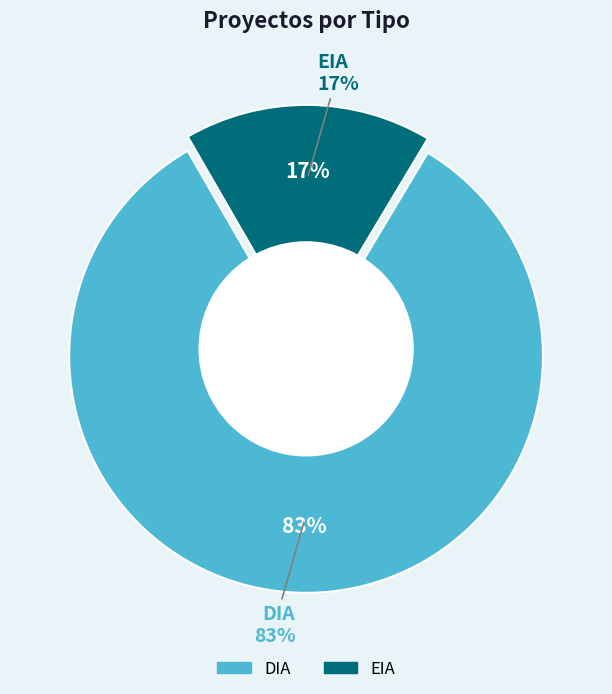

To the nearest percent, what is the average slice percentage?

50%